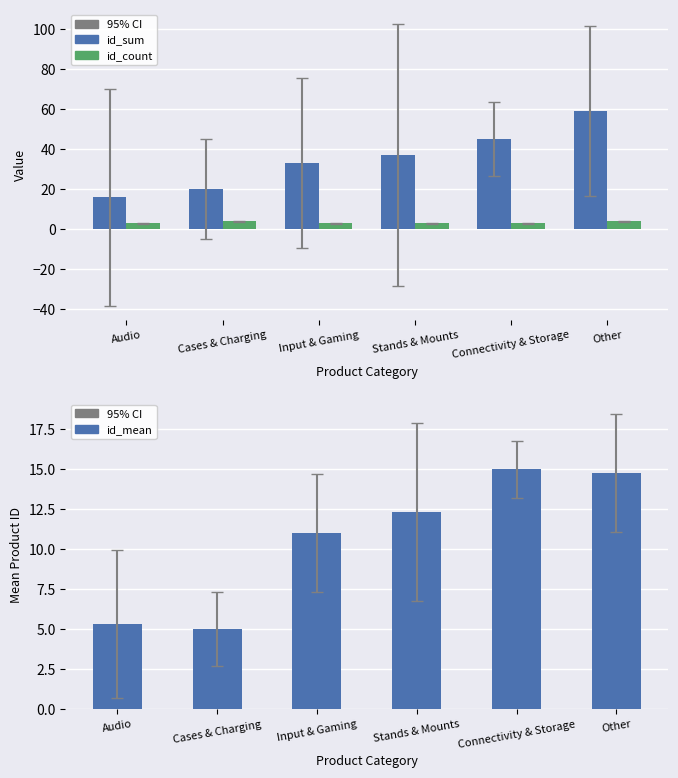

What is the label of the 3rd bar from the left?

Input & Gaming